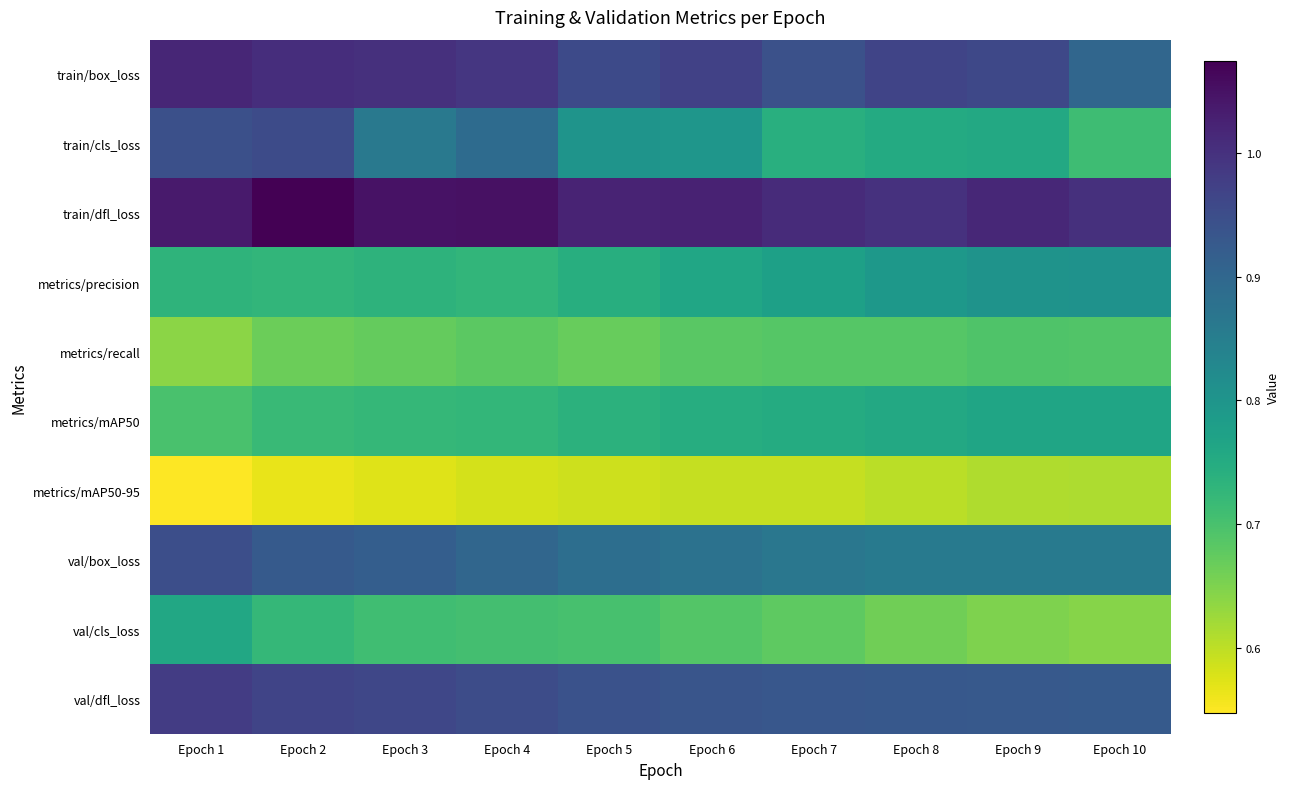

Reading right to left, extract all data points from this chart.

train/box_loss: Epoch 10=0.9	Epoch 9=1.0	Epoch 8=1.0	Epoch 7=0.9	Epoch 6=1.0	Epoch 5=1.0	Epoch 4=1.0	Epoch 3=1.0	Epoch 2=1.0	Epoch 1=1.0
train/cls_loss: Epoch 10=0.7	Epoch 9=0.8	Epoch 8=0.8	Epoch 7=0.7	Epoch 6=0.8	Epoch 5=0.8	Epoch 4=0.9	Epoch 3=0.9	Epoch 2=1.0	Epoch 1=0.9
train/dfl_loss: Epoch 10=1.0	Epoch 9=1.0	Epoch 8=1.0	Epoch 7=1.0	Epoch 6=1.0	Epoch 5=1.0	Epoch 4=1.1	Epoch 3=1.0	Epoch 2=1.1	Epoch 1=1.0
metrics/precision: Epoch 10=0.8	Epoch 9=0.8	Epoch 8=0.8	Epoch 7=0.8	Epoch 6=0.8	Epoch 5=0.7	Epoch 4=0.7	Epoch 3=0.7	Epoch 2=0.7	Epoch 1=0.7
metrics/recall: Epoch 10=0.7	Epoch 9=0.7	Epoch 8=0.7	Epoch 7=0.7	Epoch 6=0.7	Epoch 5=0.7	Epoch 4=0.7	Epoch 3=0.7	Epoch 2=0.7	Epoch 1=0.6
metrics/mAP50: Epoch 10=0.8	Epoch 9=0.8	Epoch 8=0.8	Epoch 7=0.8	Epoch 6=0.7	Epoch 5=0.7	Epoch 4=0.7	Epoch 3=0.7	Epoch 2=0.7	Epoch 1=0.7
metrics/mAP50-95: Epoch 10=0.6	Epoch 9=0.6	Epoch 8=0.6	Epoch 7=0.6	Epoch 6=0.6	Epoch 5=0.6	Epoch 4=0.6	Epoch 3=0.6	Epoch 2=0.6	Epoch 1=0.5
val/box_loss: Epoch 10=0.9	Epoch 9=0.9	Epoch 8=0.9	Epoch 7=0.9	Epoch 6=0.9	Epoch 5=0.9	Epoch 4=0.9	Epoch 3=0.9	Epoch 2=0.9	Epoch 1=0.9
val/cls_loss: Epoch 10=0.6	Epoch 9=0.6	Epoch 8=0.7	Epoch 7=0.7	Epoch 6=0.7	Epoch 5=0.7	Epoch 4=0.7	Epoch 3=0.7	Epoch 2=0.7	Epoch 1=0.8
val/dfl_loss: Epoch 10=0.9	Epoch 9=0.9	Epoch 8=0.9	Epoch 7=0.9	Epoch 6=0.9	Epoch 5=0.9	Epoch 4=1.0	Epoch 3=1.0	Epoch 2=1.0	Epoch 1=1.0